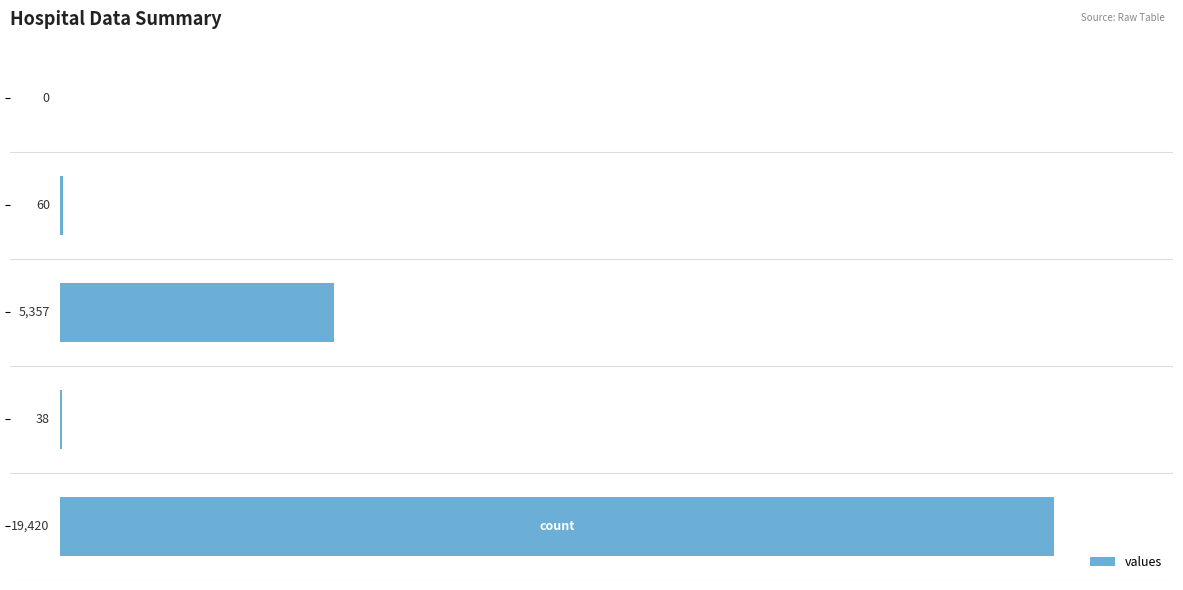

How many series are shown in this chart?

1